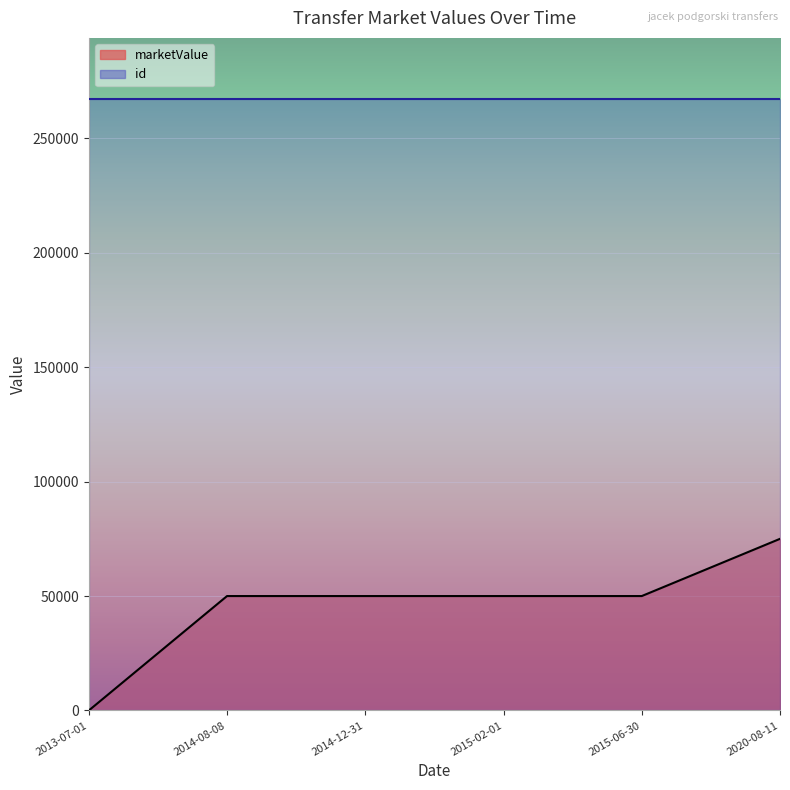

Rank the categories by value from highest to lowest.

2020-08-11, 2014-08-08, 2014-12-31, 2015-02-01, 2015-06-30, 2013-07-01